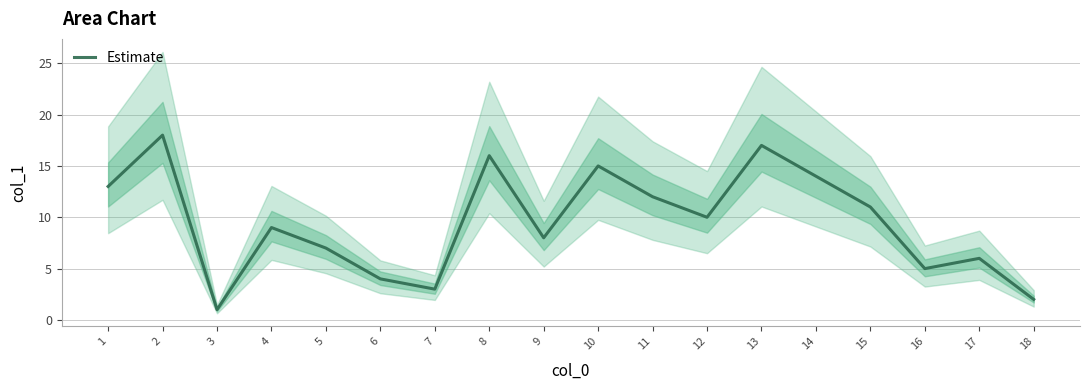

How many data points does each series have?

18